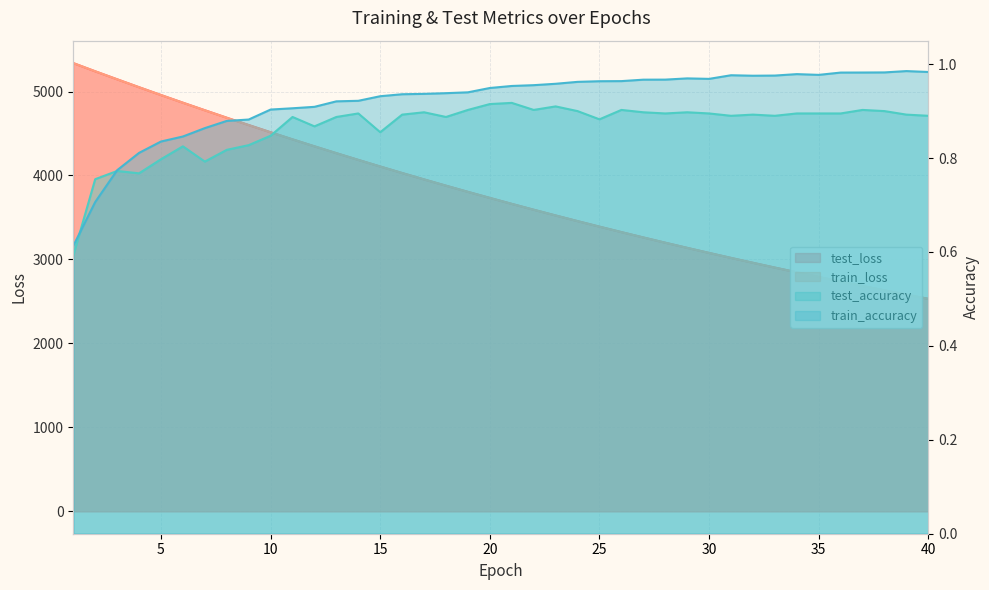

What is the value of the test_accuracy point at the 26th from the left?

0.9